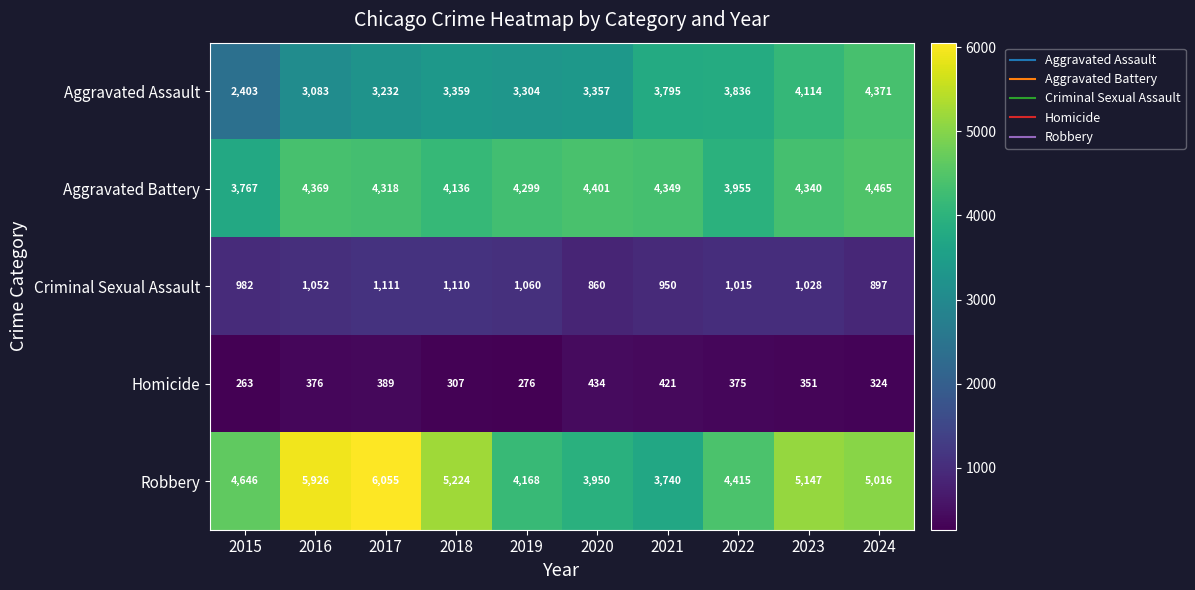

At which label is Homicide closest to 348?

2023